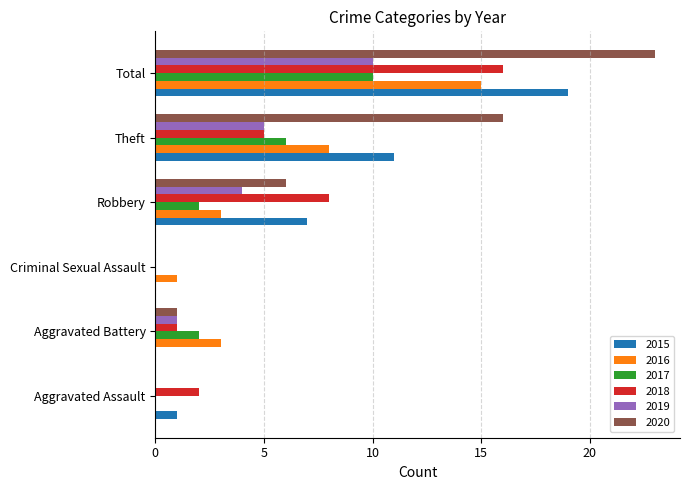

True or false: 2017 has a value of -6 at Aggravated Assault.

False